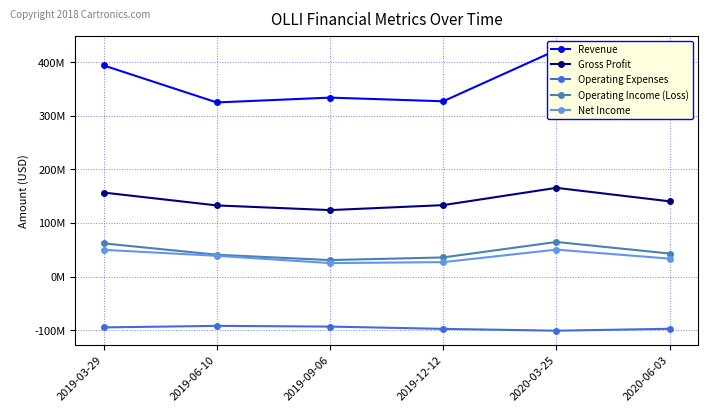

True or false: Operating Income (Loss) has a value of 40784000 at 2019-06-10.

True